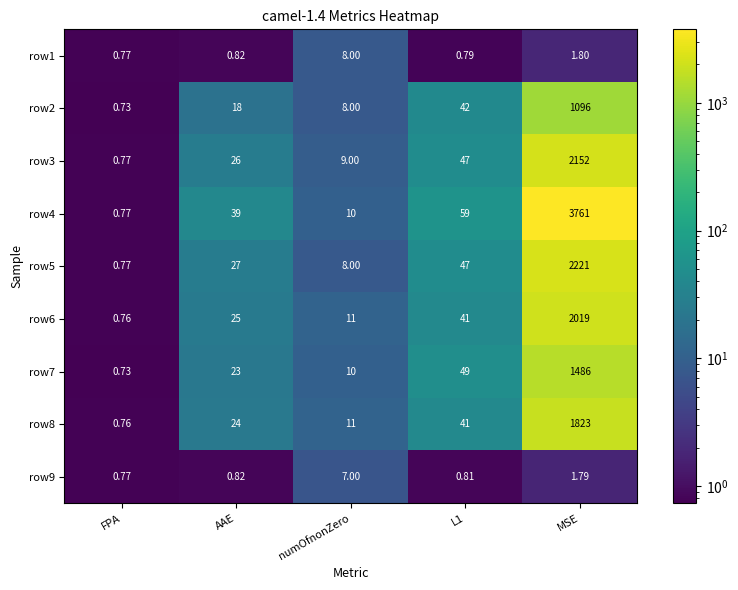

Which category has the lowest value across all series?

FPA